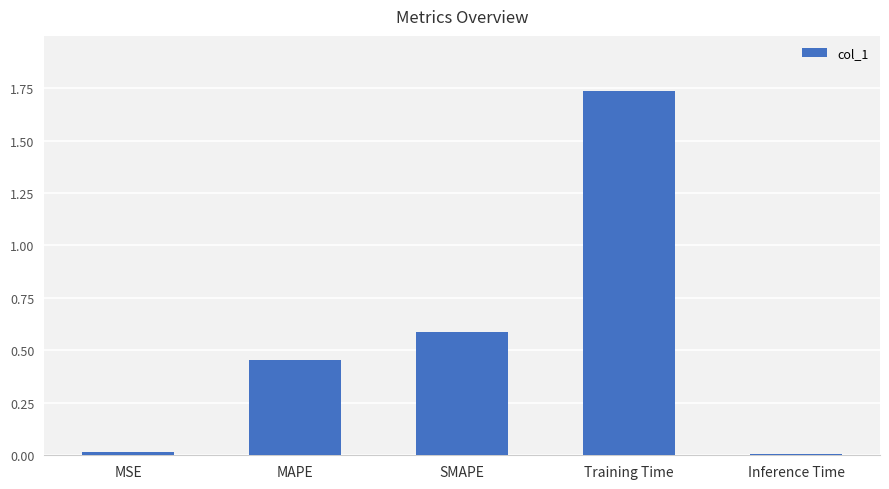

Which has a higher value, MAPE or SMAPE?

SMAPE